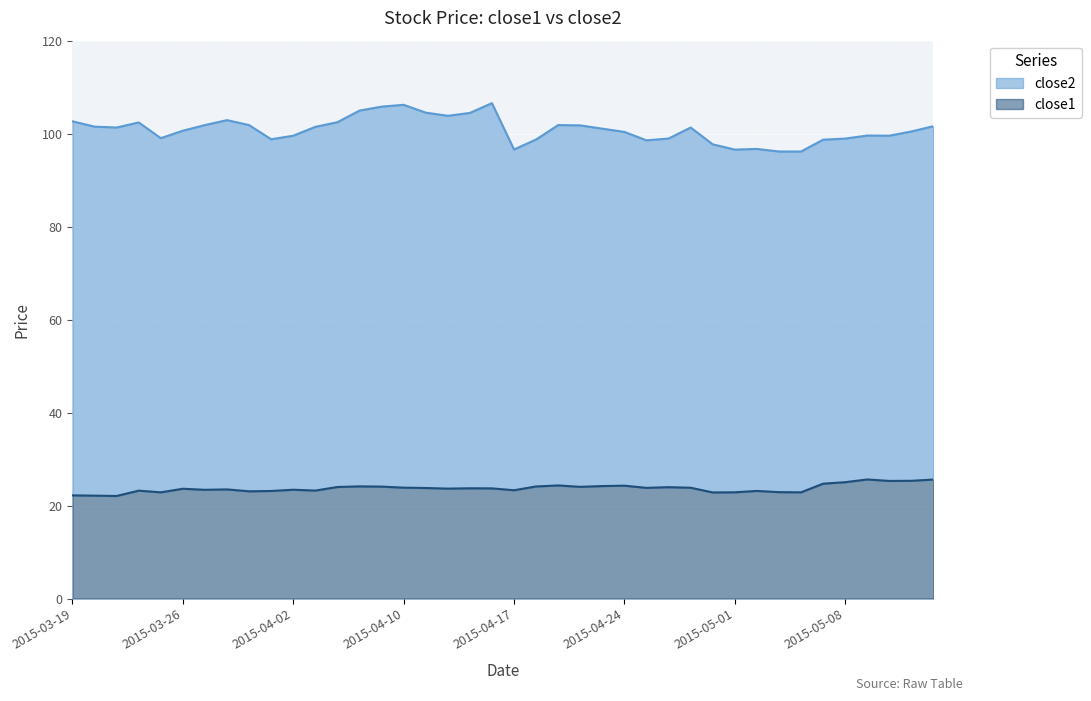

True or false: the data shows 38.7 at 2015-04-08.

False